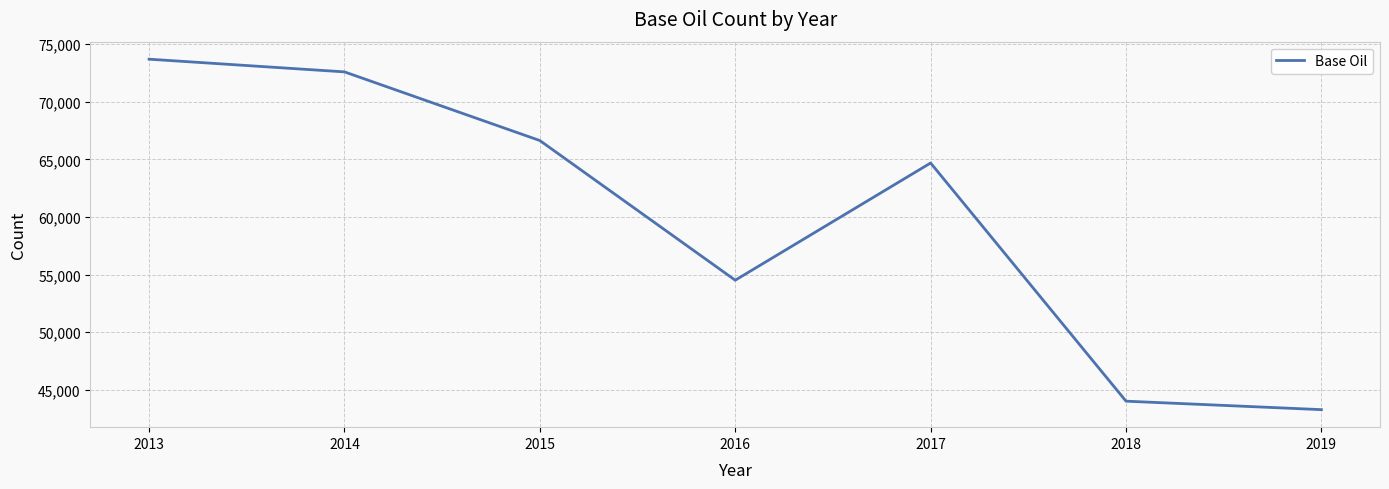

How many lines are shown in the chart?

1